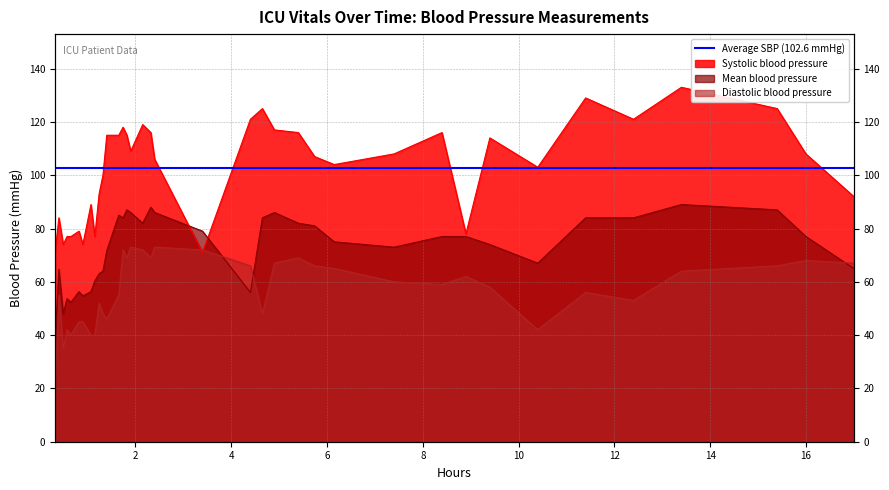

What is the maximum value for Diastolic blood pressure?

73.0